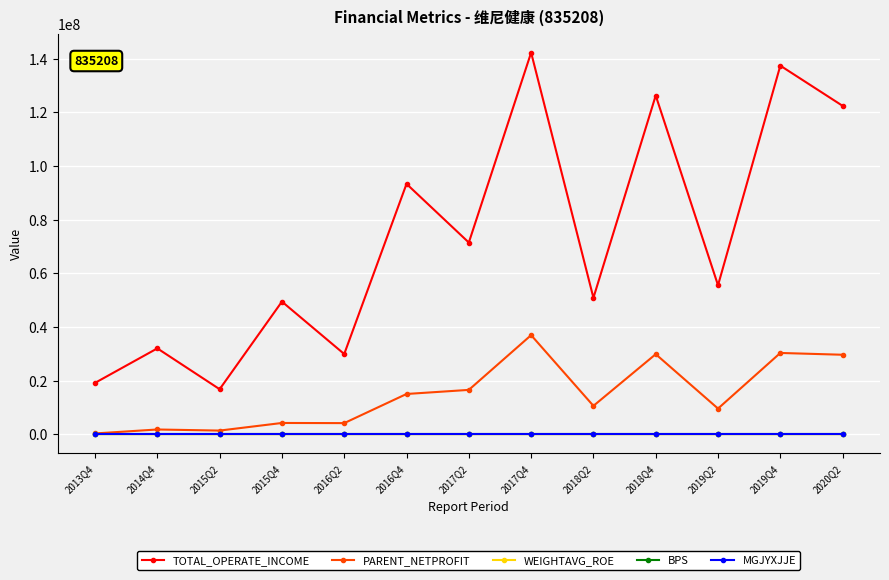

How many lines are shown in the chart?

5